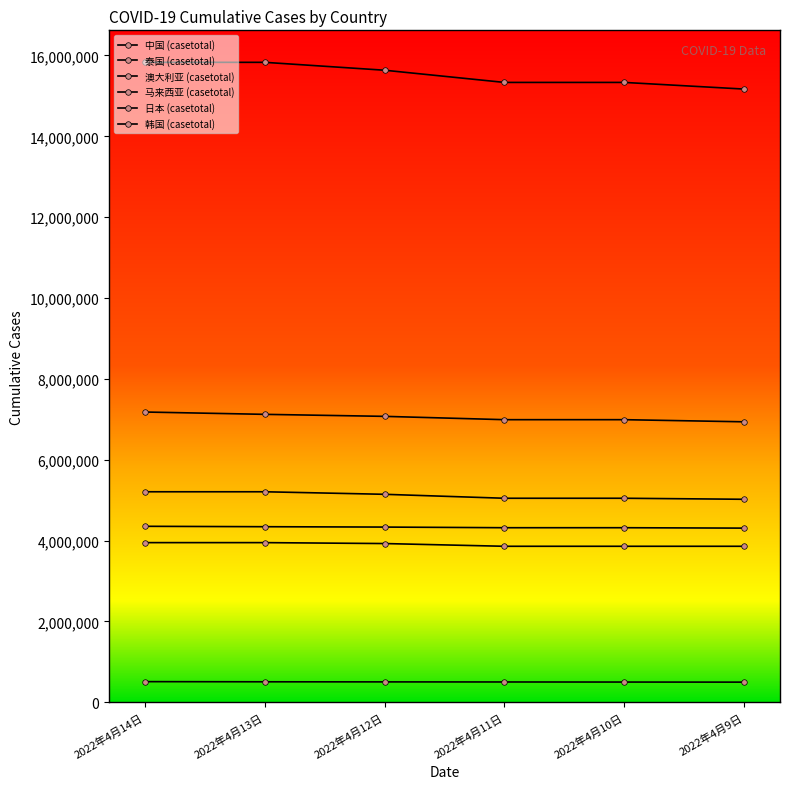

True or false: 泰国 (casetotal) and 澳大利亚 (casetotal) cross at least once.

False